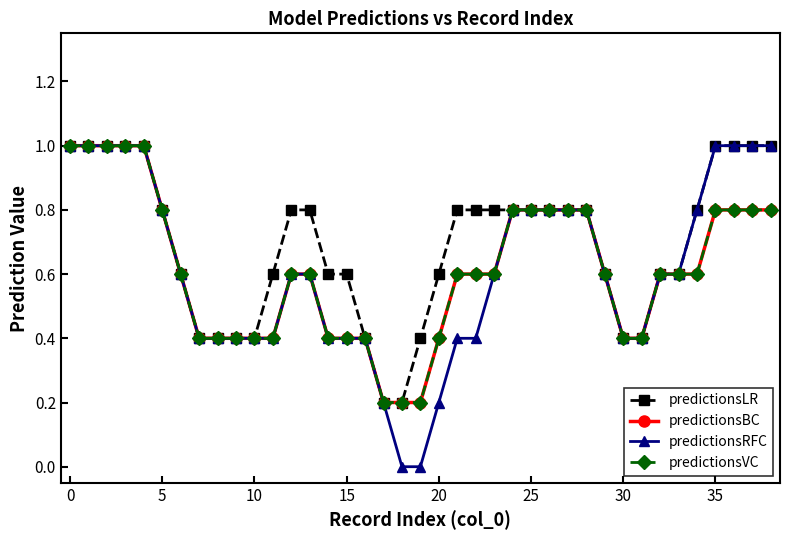

True or false: predictionsRFC and predictionsLR cross at least once.

False